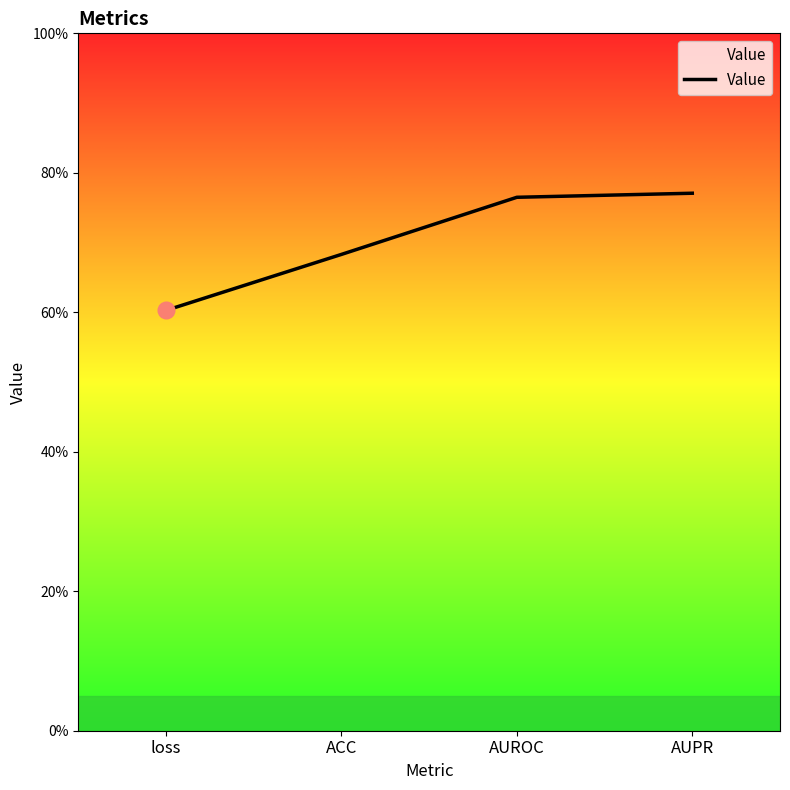

Reading left to right, what are all the values shown in this chart?

loss=0.6	ACC=0.7	AUROC=0.8	AUPR=0.8